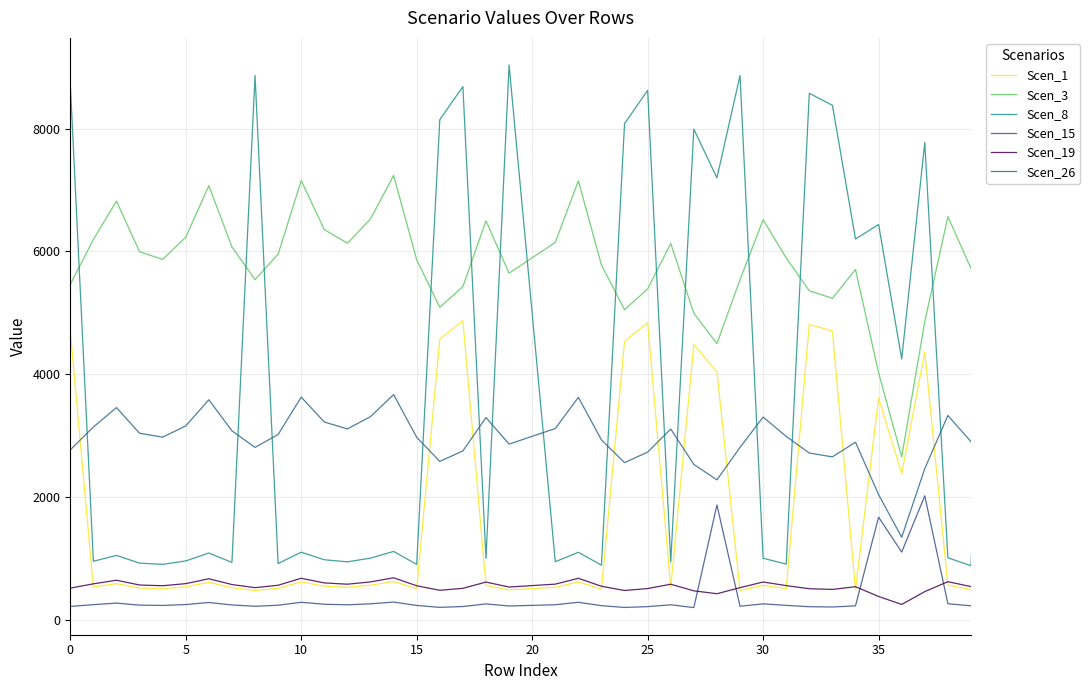

At how many categories does at least one series exceed 753?

40